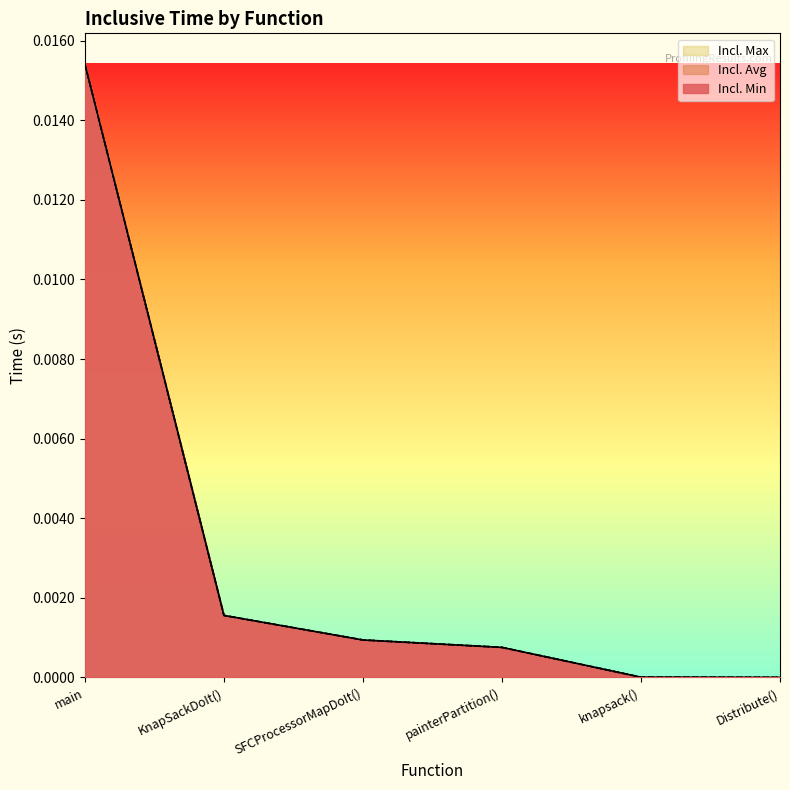

Which category has the lowest value across all series?

Distribute()